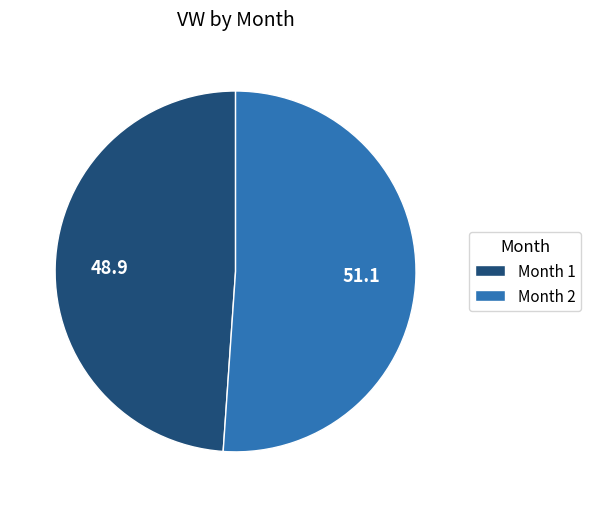

Do Month 1 and Month 2 together represent more than half of the pie?

Yes